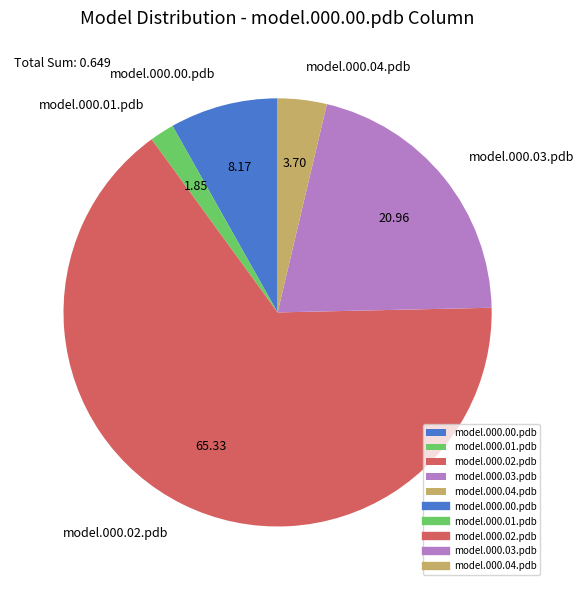

Which category accounts for the majority?

model.000.02.pdb